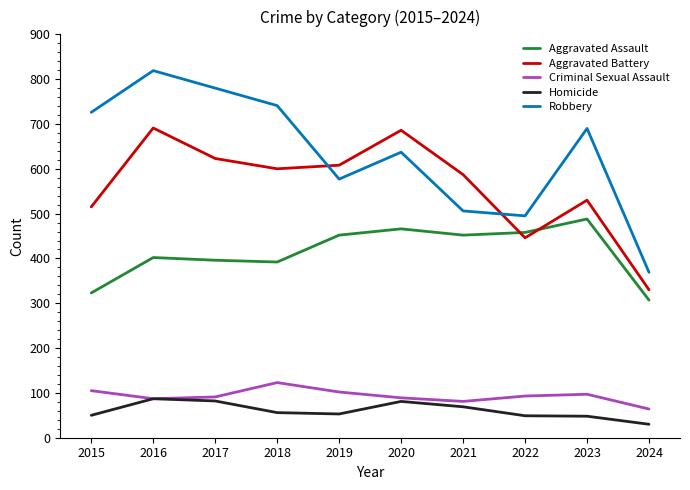

True or false: Aggravated Battery has a value of 530 at 2023.

True